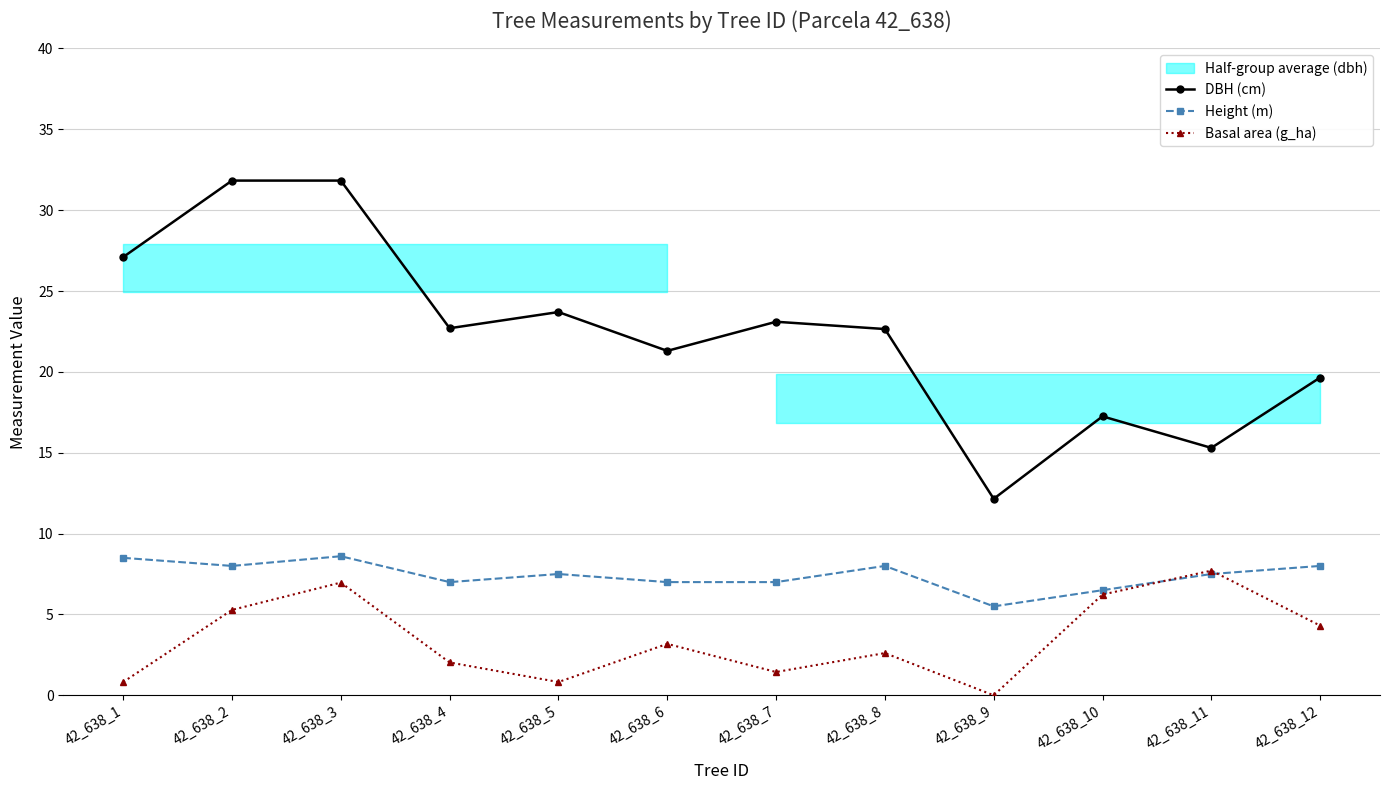

Rank the categories by Basal area (g_ha) value from highest to lowest.

42_638_11, 42_638_3, 42_638_10, 42_638_2, 42_638_12, 42_638_6, 42_638_8, 42_638_4, 42_638_7, 42_638_1, 42_638_5, 42_638_9